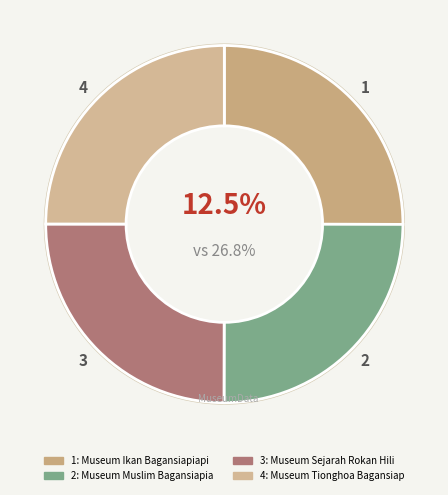

How many segments does this pie chart have?

4